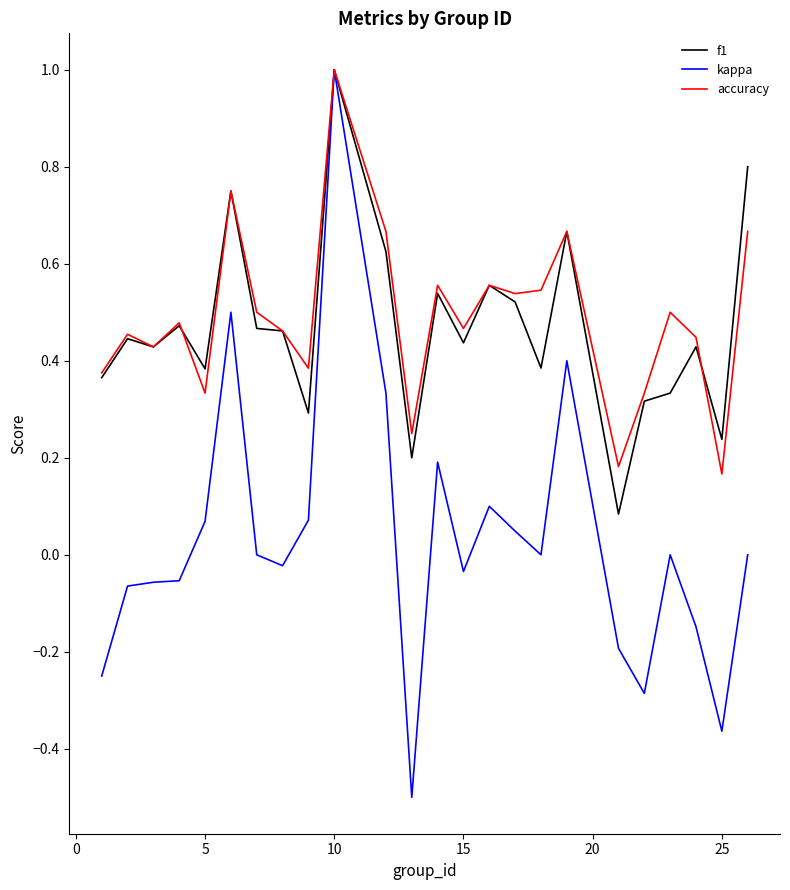

Which series has the largest range (max minus min)?

kappa